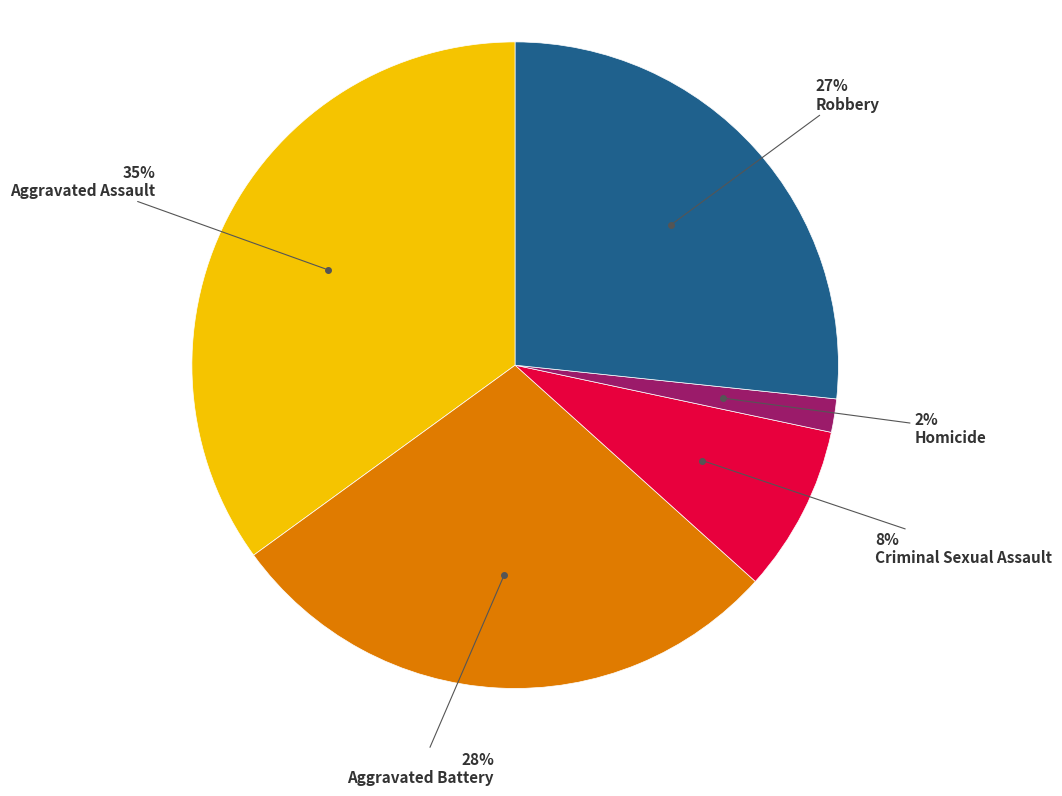

Is there a majority slice in this chart?

No